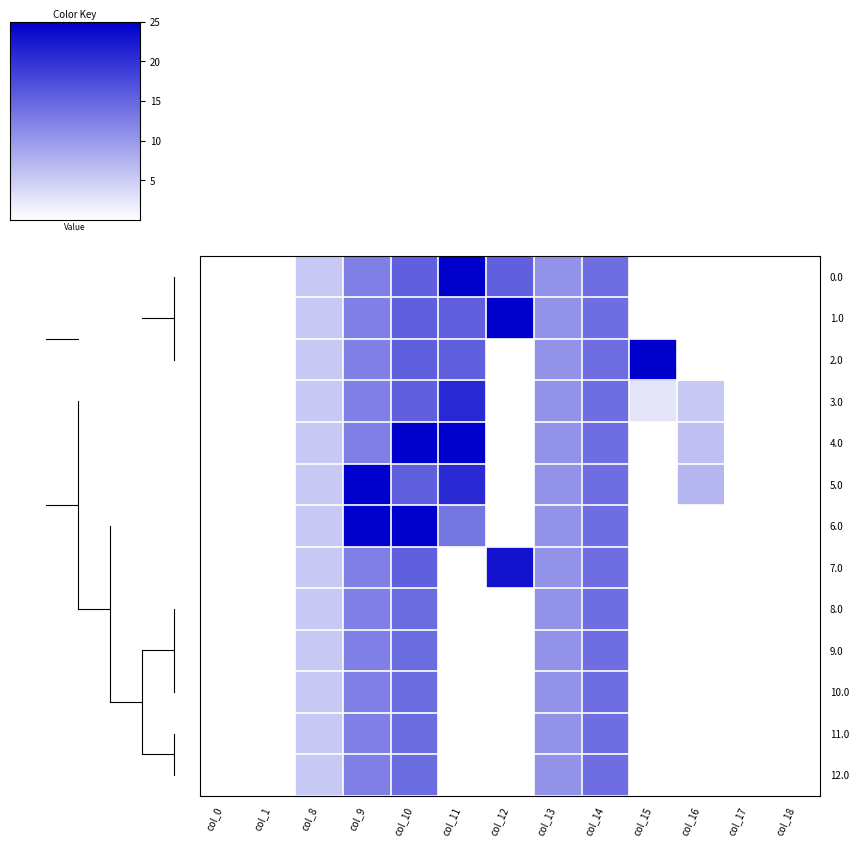

At how many categories does at least one series exceed 128?

6